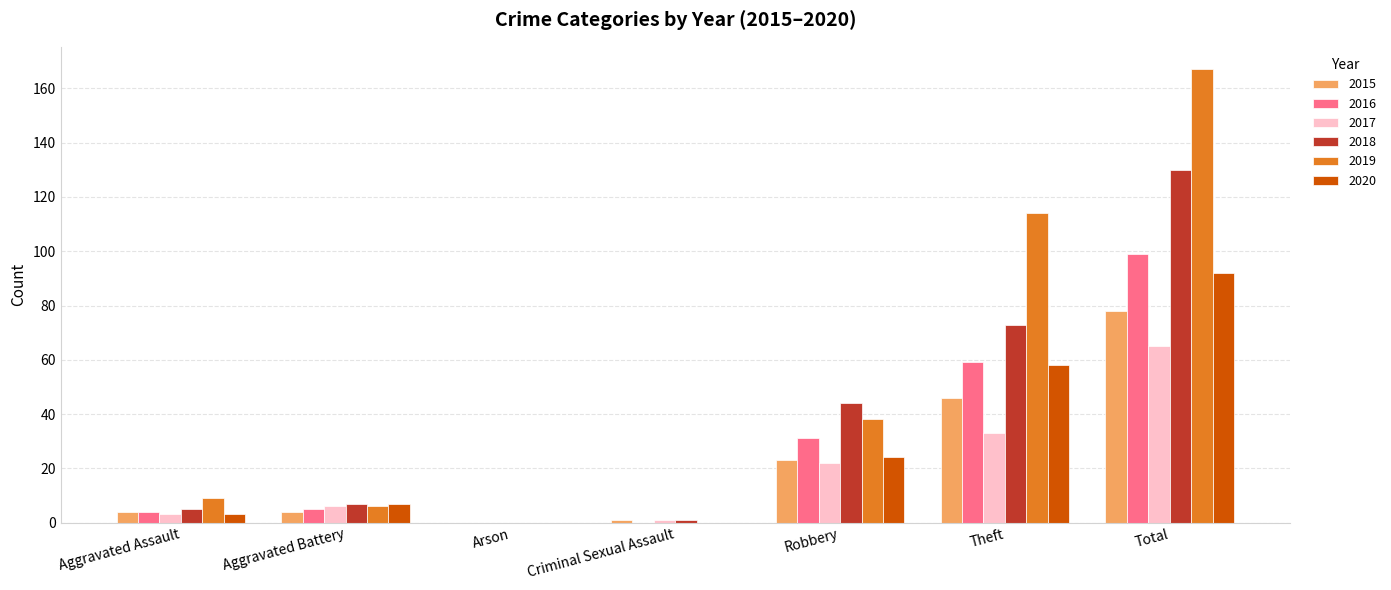

What value does the 2020 series have at Total?

92